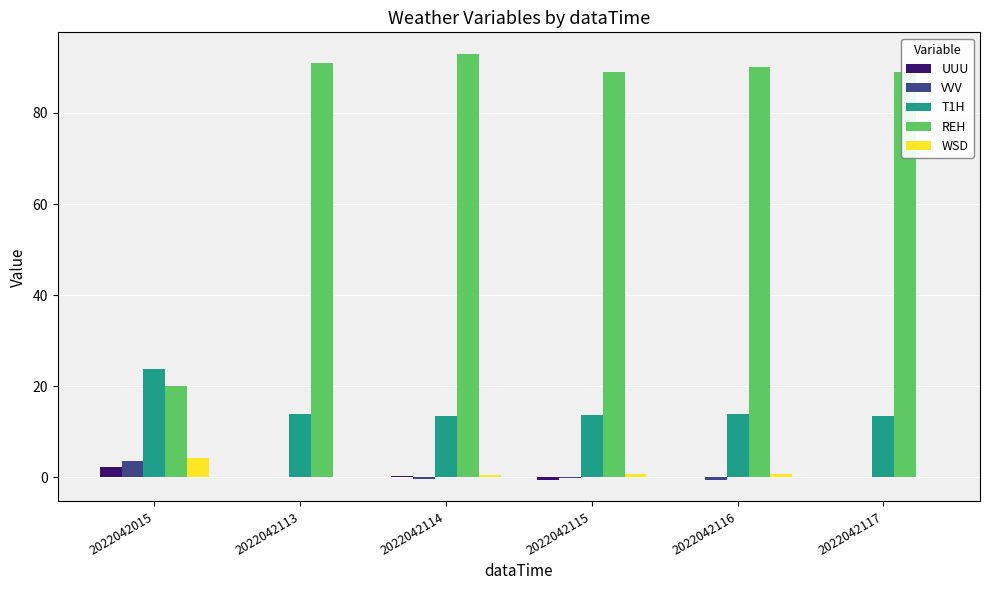

Is the value of WSD at 2022042114 greater than the value of REH at 2022042015?

No